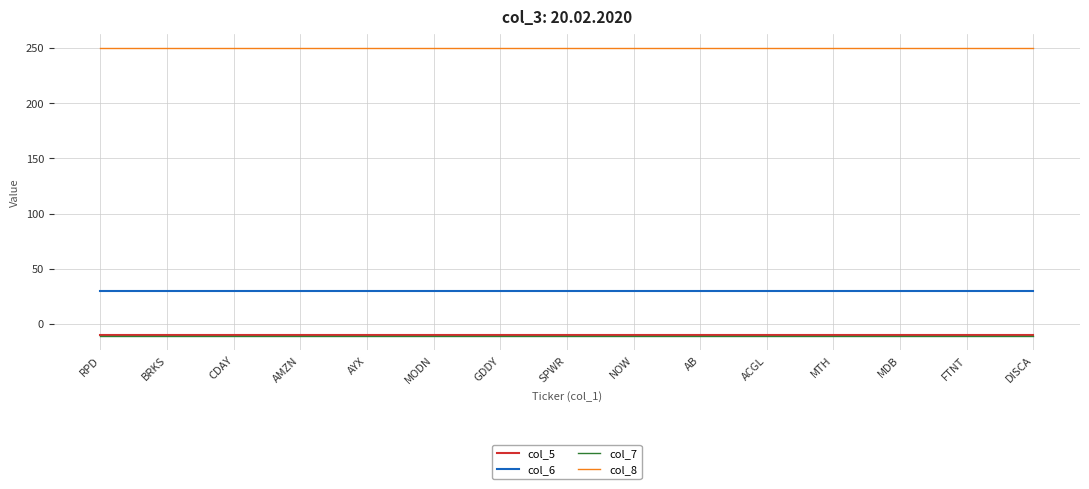

What is the average value of the col_7 series?

-11